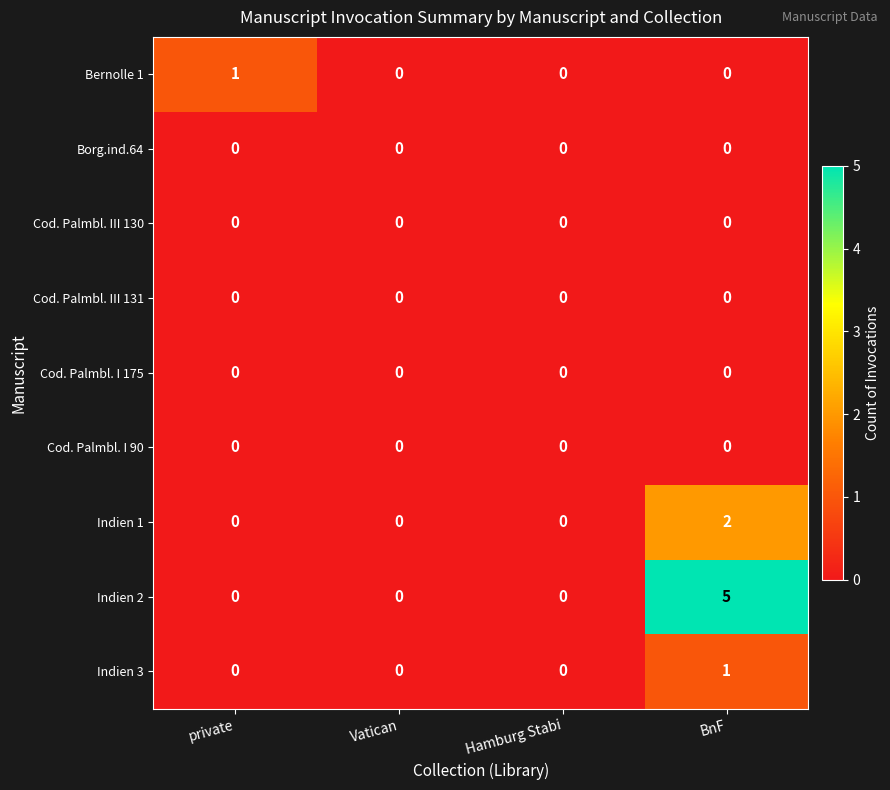

What is the greatest value displayed?

5